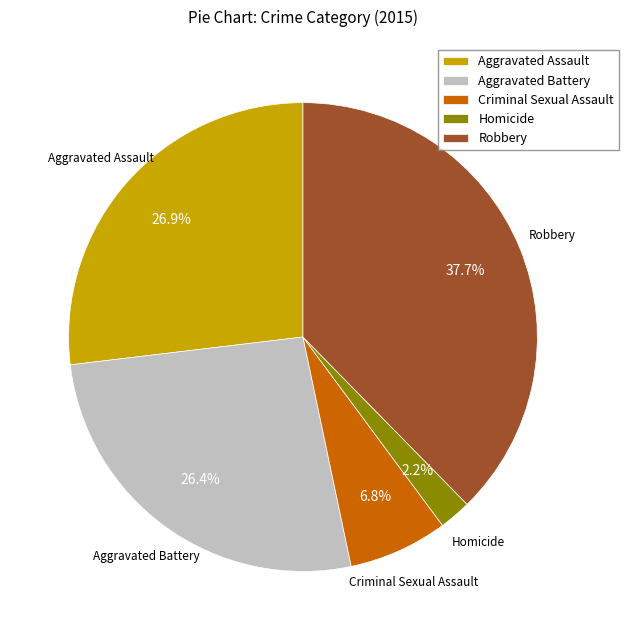

What portion of the pie excludes Aggravated Assault?

73.1%